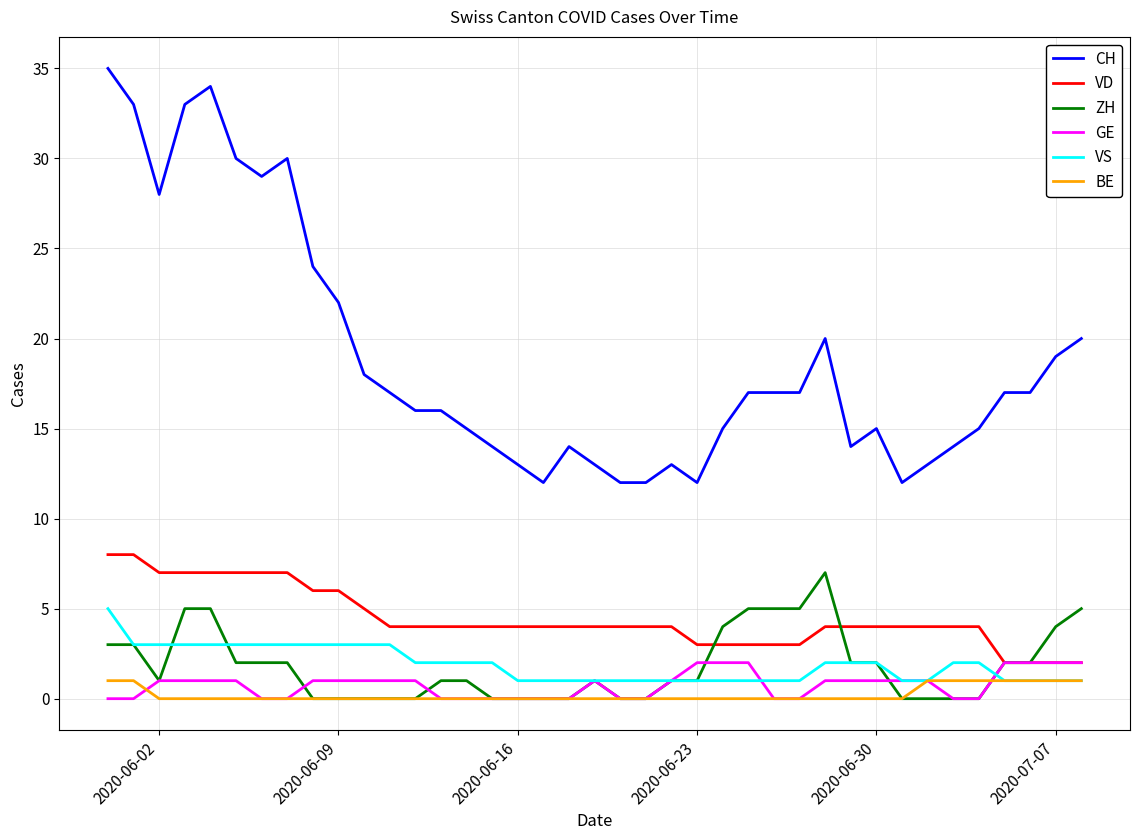

Which series has the largest total across all categories?

CH